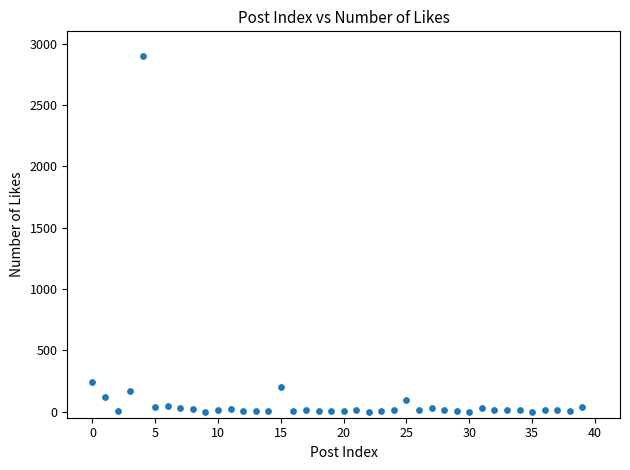

What is the range of Y values (max minus min)?

2896